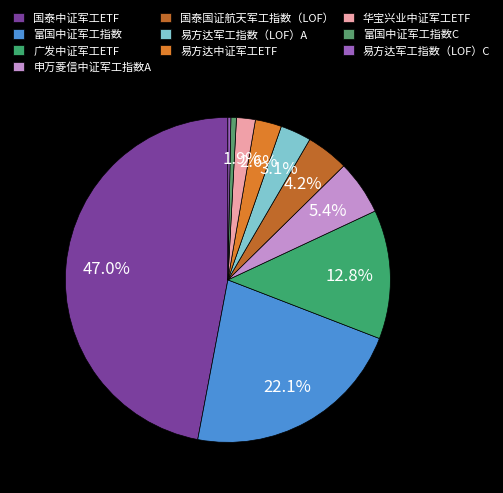

What is the ratio of the value at 易方达中证军工ETF to the value at 华宝兴业中证军工ETF?

1.4